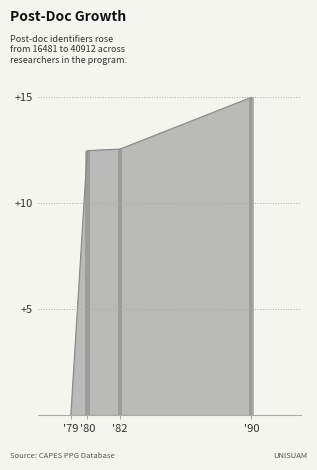

The value at '80 is 12.5. True or false?

True